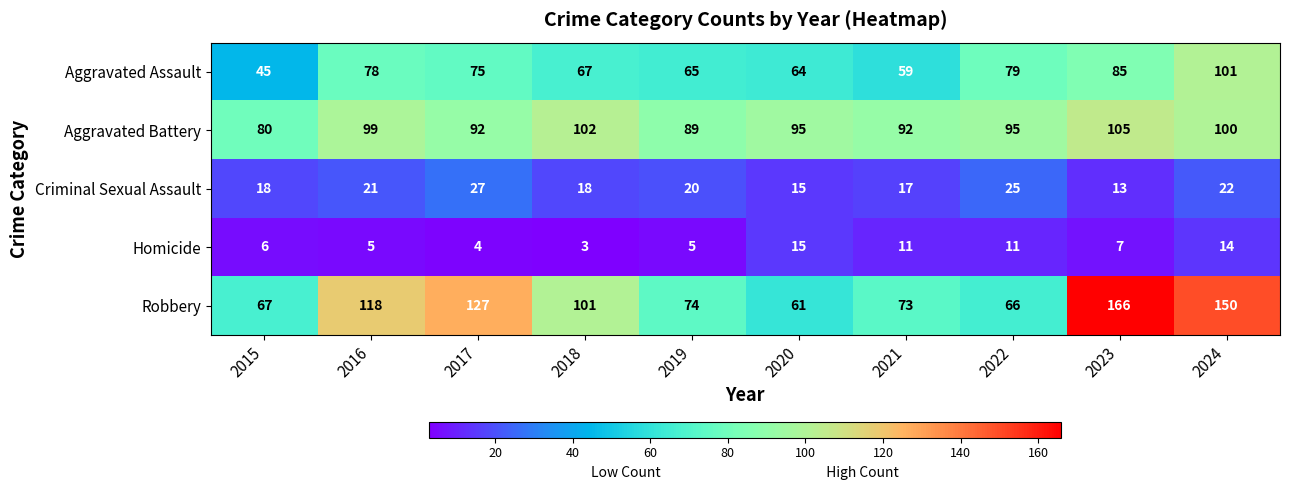

Read the Criminal Sexual Assault value at 2016, to the nearest 10.

20